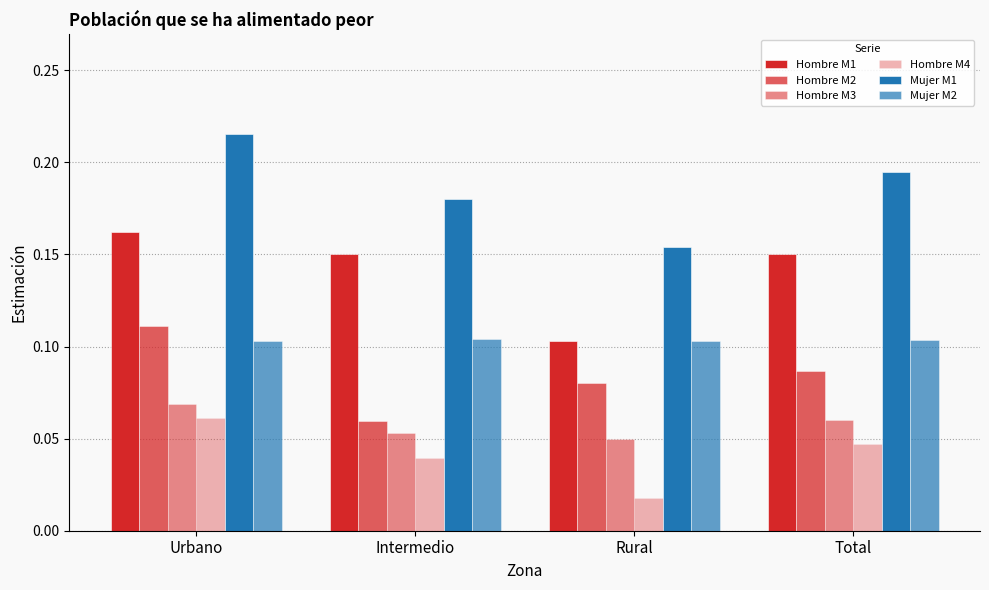

Which label corresponds to the largest value in the chart?

Urbano